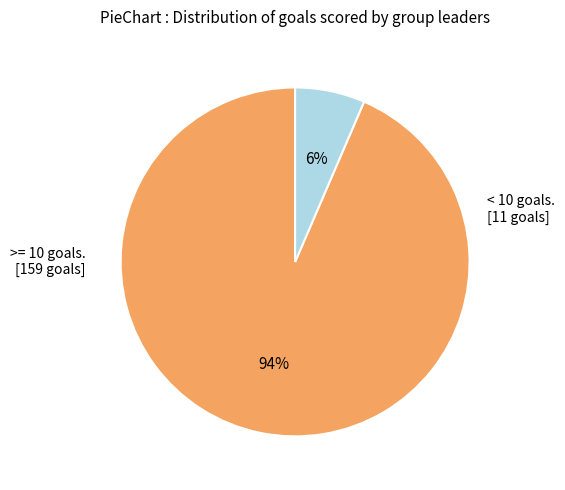

To the nearest percent, what is the average slice percentage?

50%